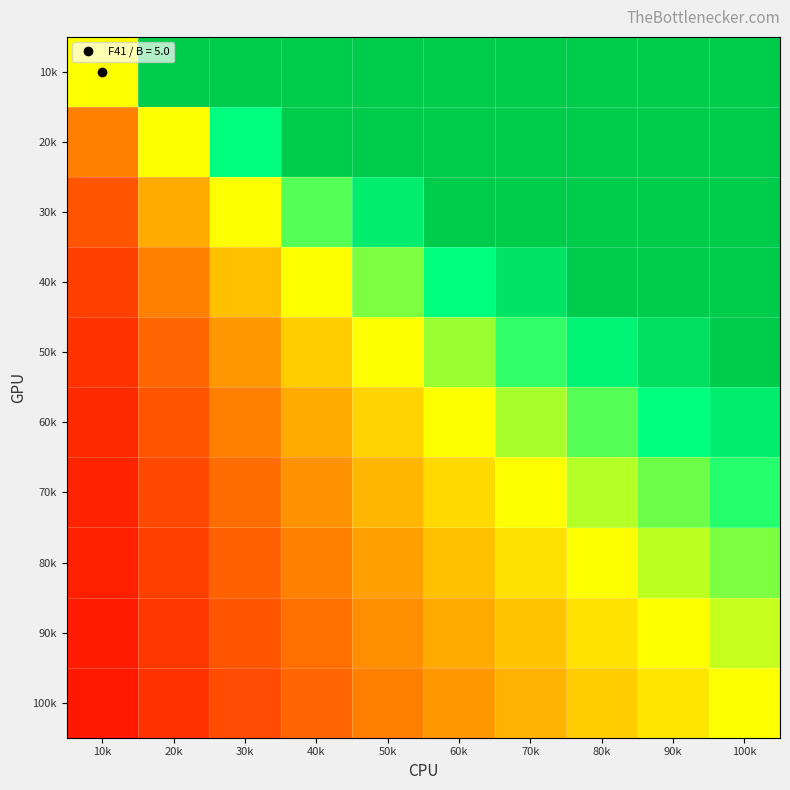

Between 80k and 100k, which is larger?

80k